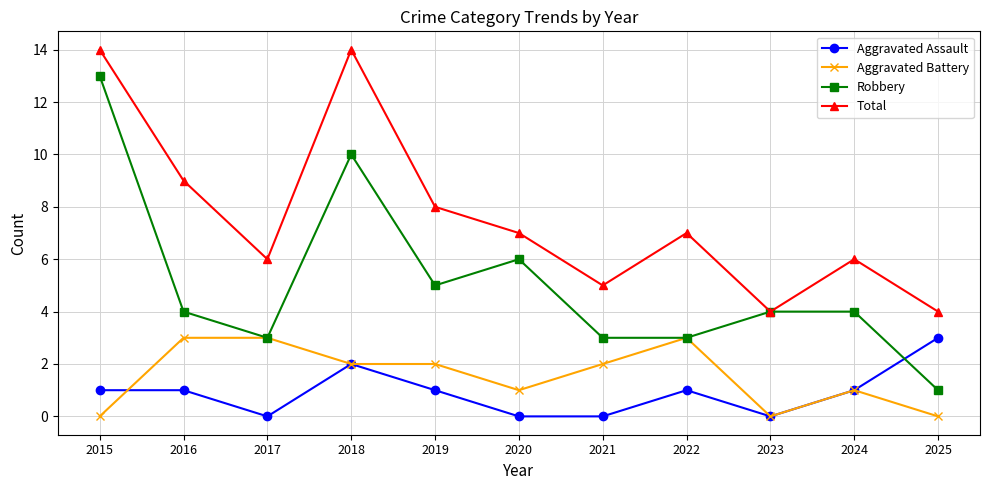

Is the value of Robbery at 2024 greater than the value of Aggravated Assault at 2022?

Yes